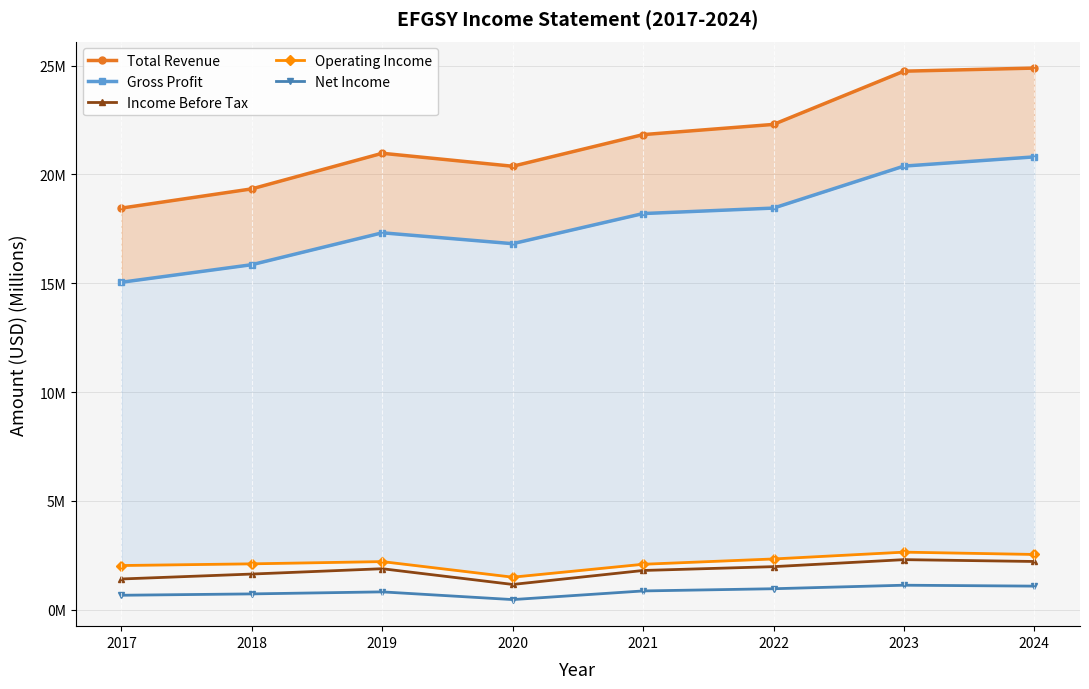

Which category has the lowest value across all series?

2020